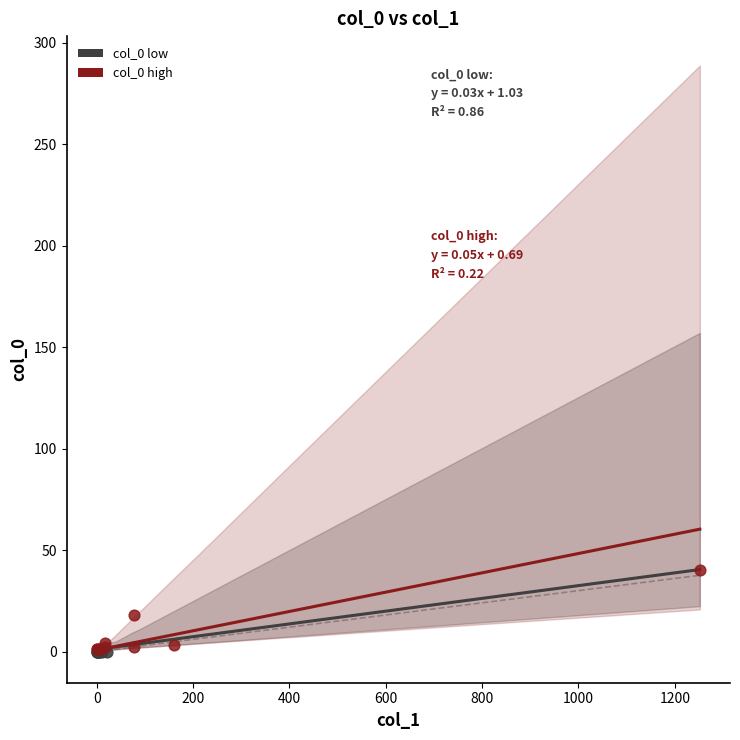

Which series reaches the maximum Y coordinate?

col_0 high